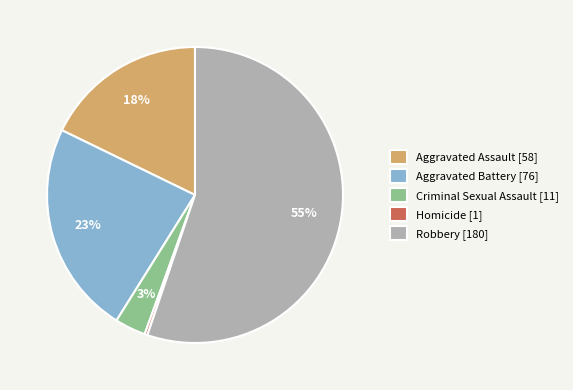

True or false: Criminal Sexual Assault accounts for 3% of the total.

True